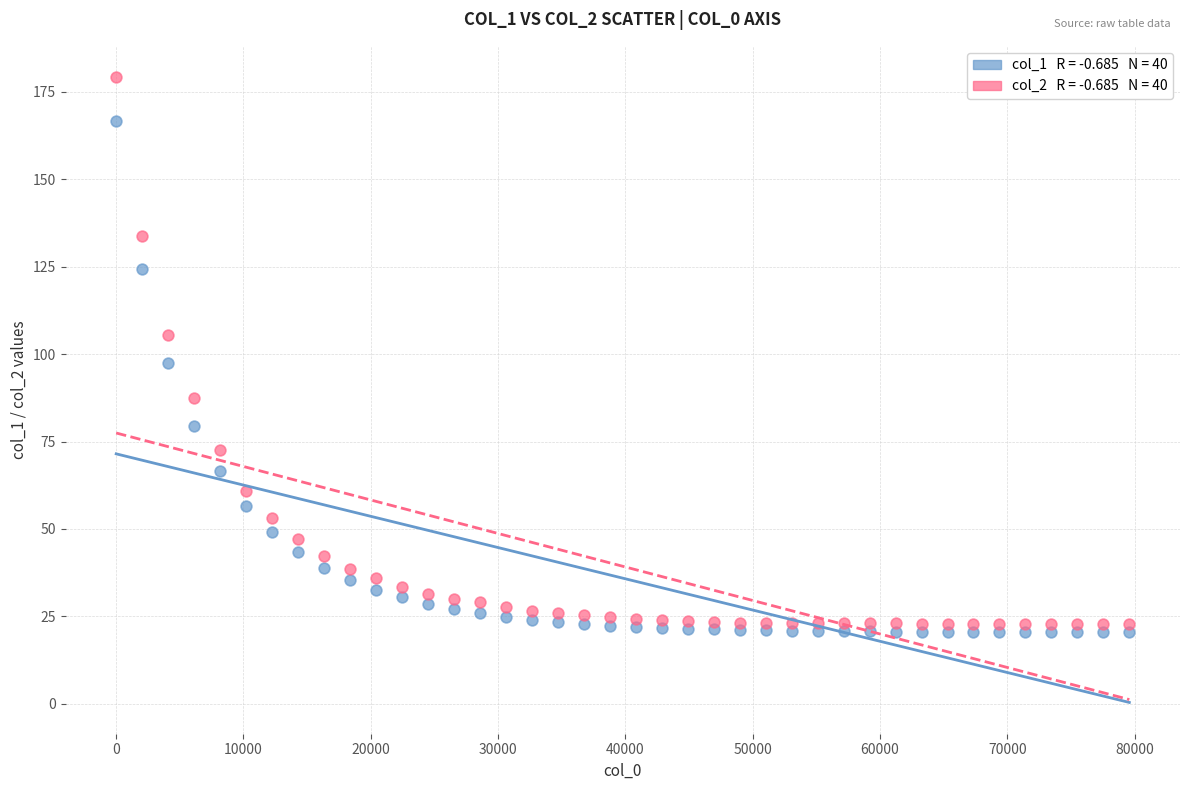

Across all data points, what is the range of Y values (max minus min)?

158.8